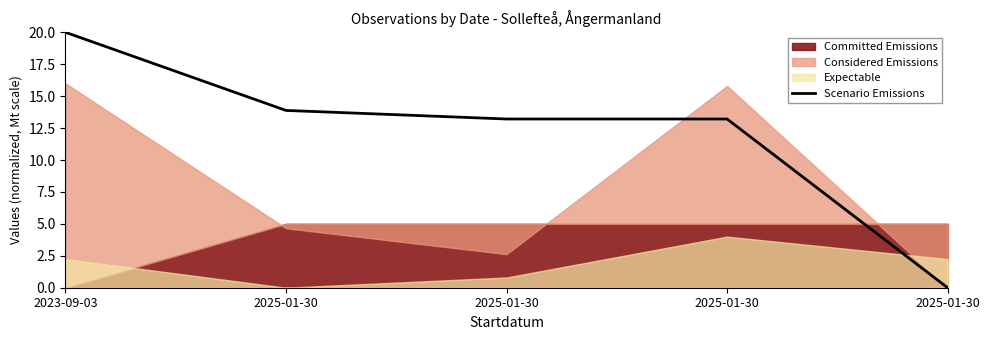

At which category does the chart reach its minimum across all series?

2025-01-30